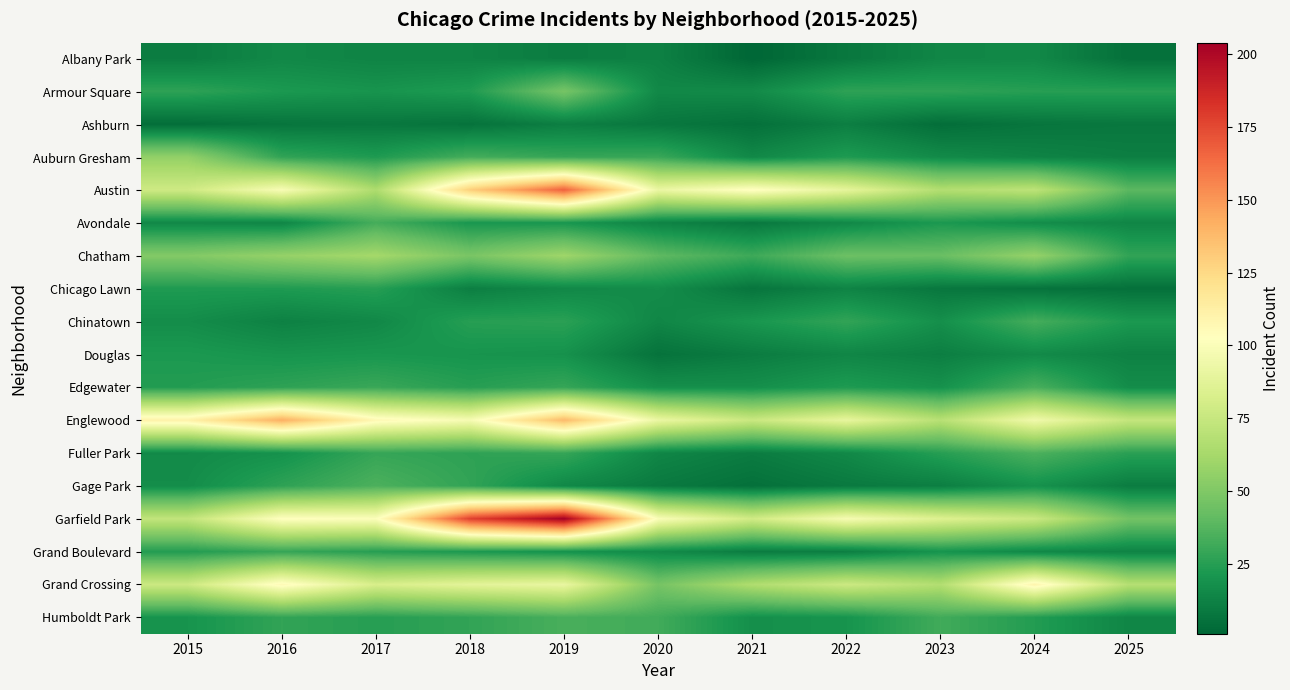

Which series has the largest total across all categories?

Garfield Park